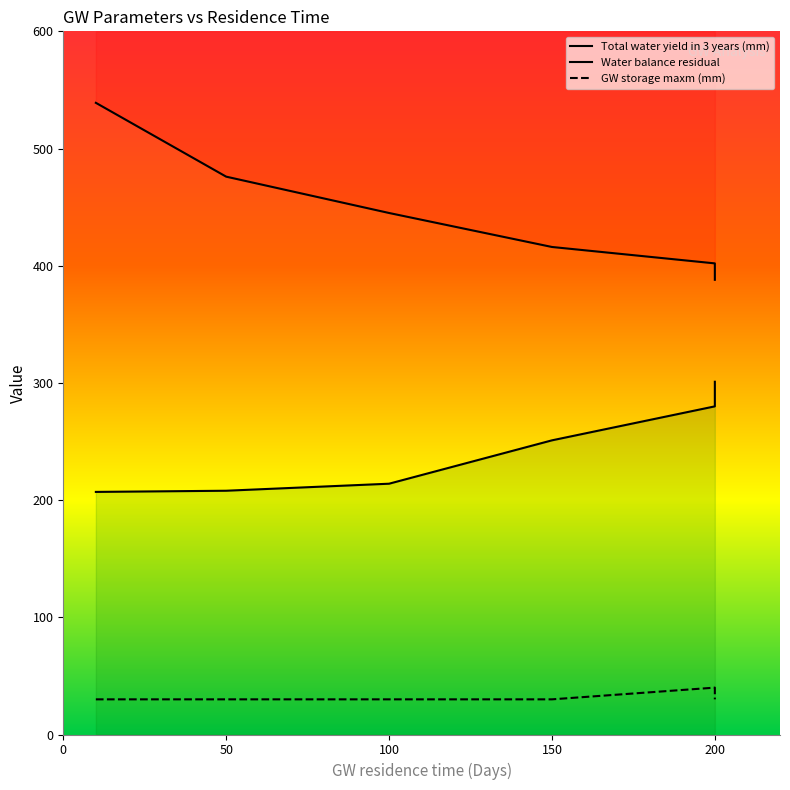

Which has a higher value, 50 or 200?

50